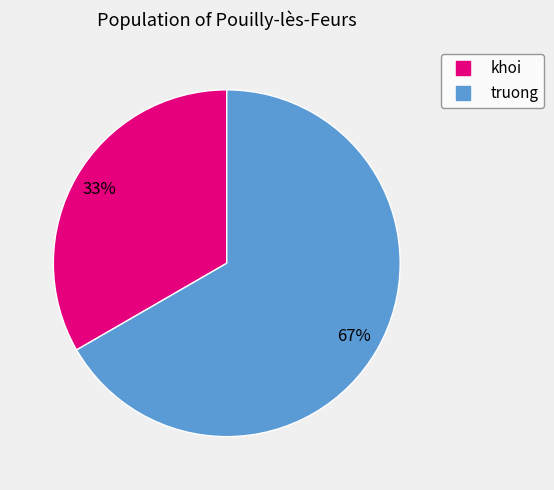

Is it true that khoi is 33% of the pie?

True